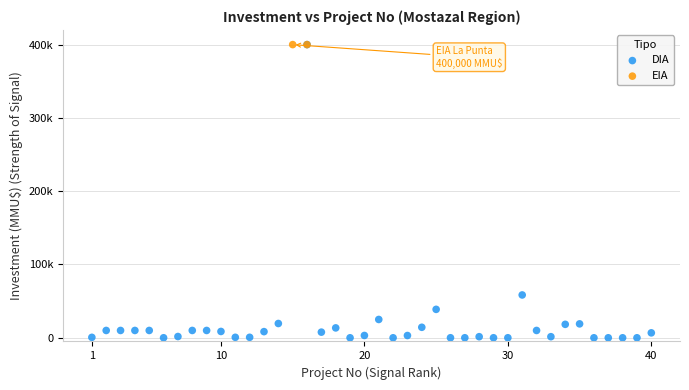

What are all the series names shown in the legend?

DIA, EIA